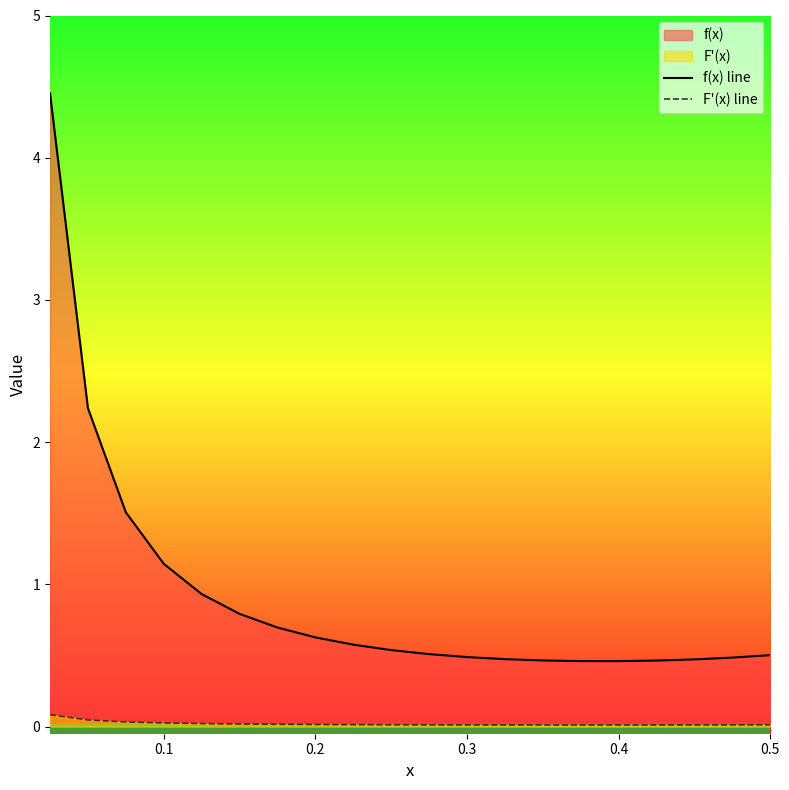

Rank the series by their average value, from highest to lowest.

f(x) line, F'(x) line